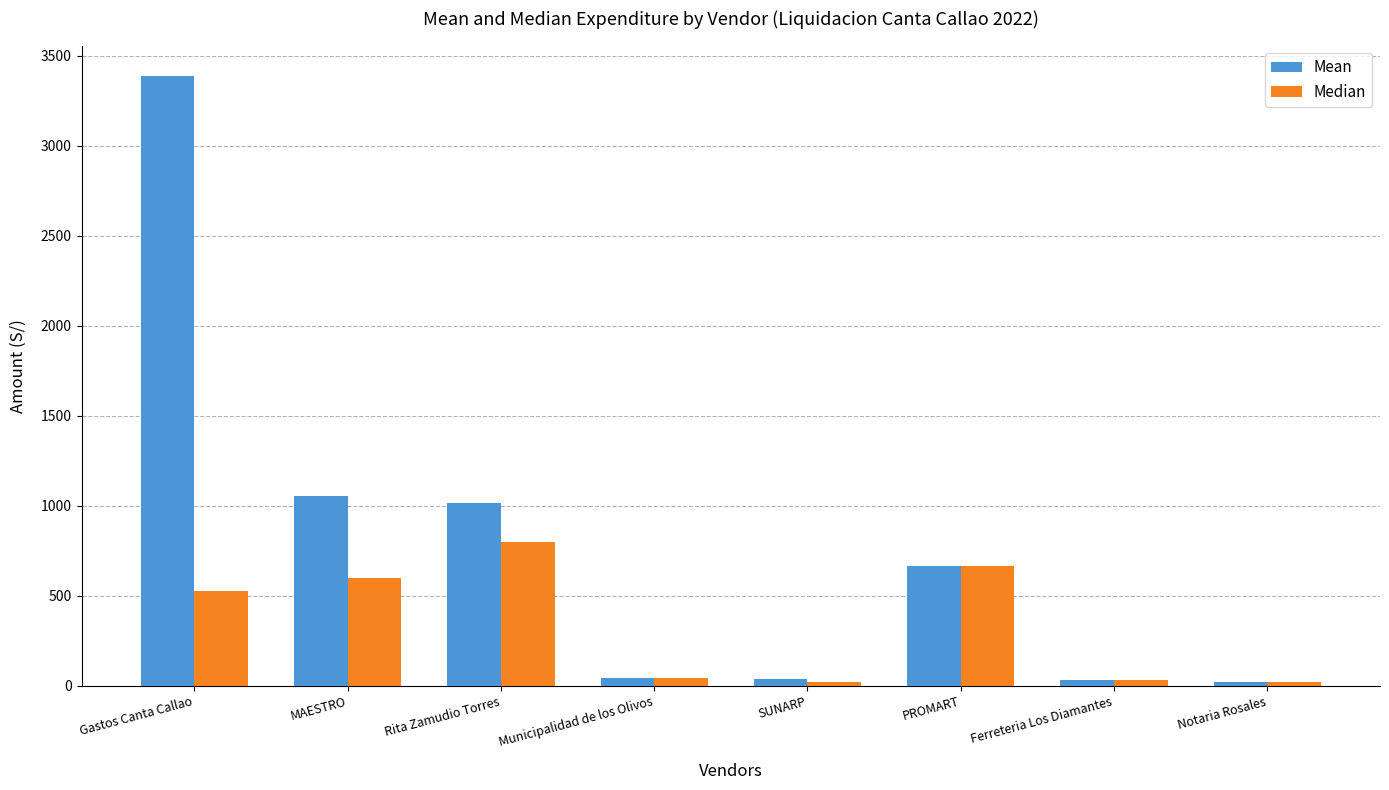

Does the chart contain any negative values?

No